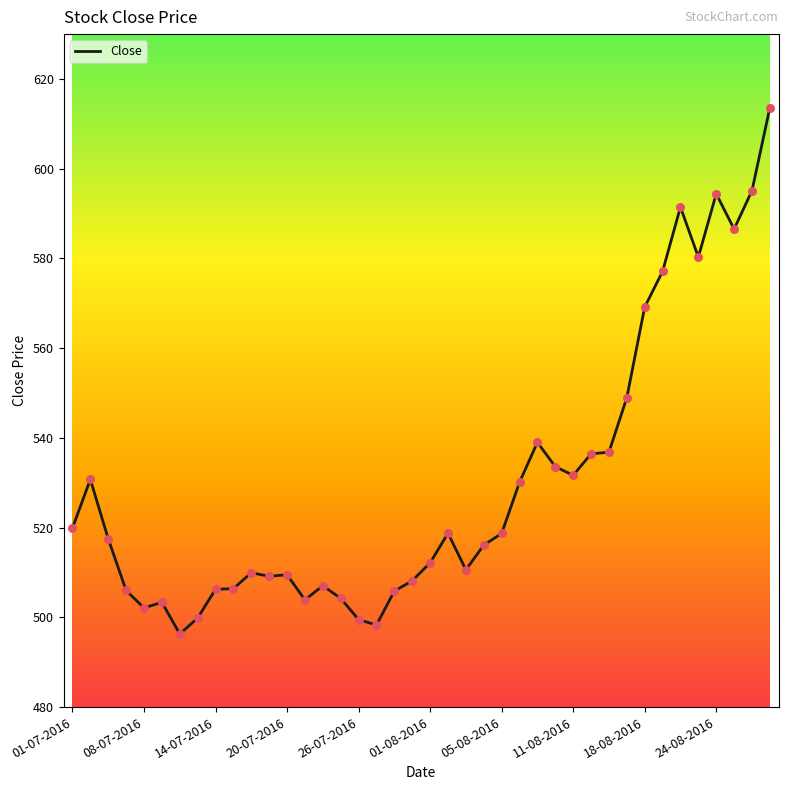

What is the smallest value displayed?

496.3